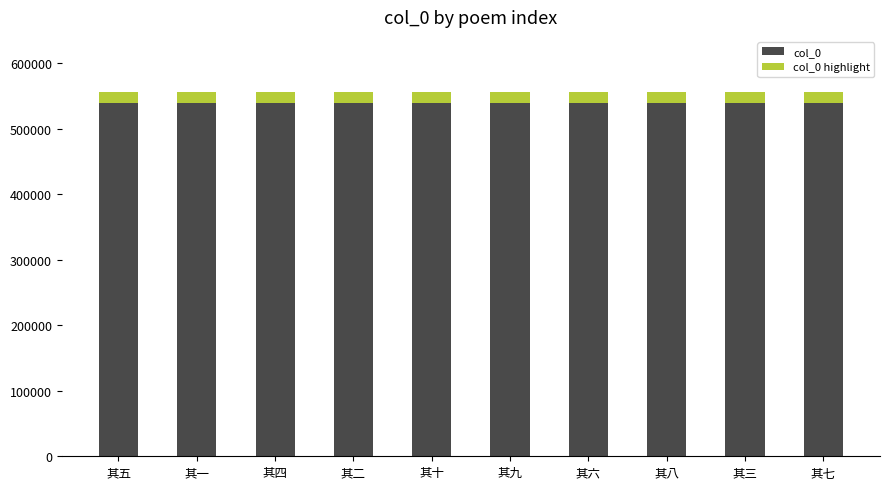

What value does the col_0 series have at 其六?

540370.5